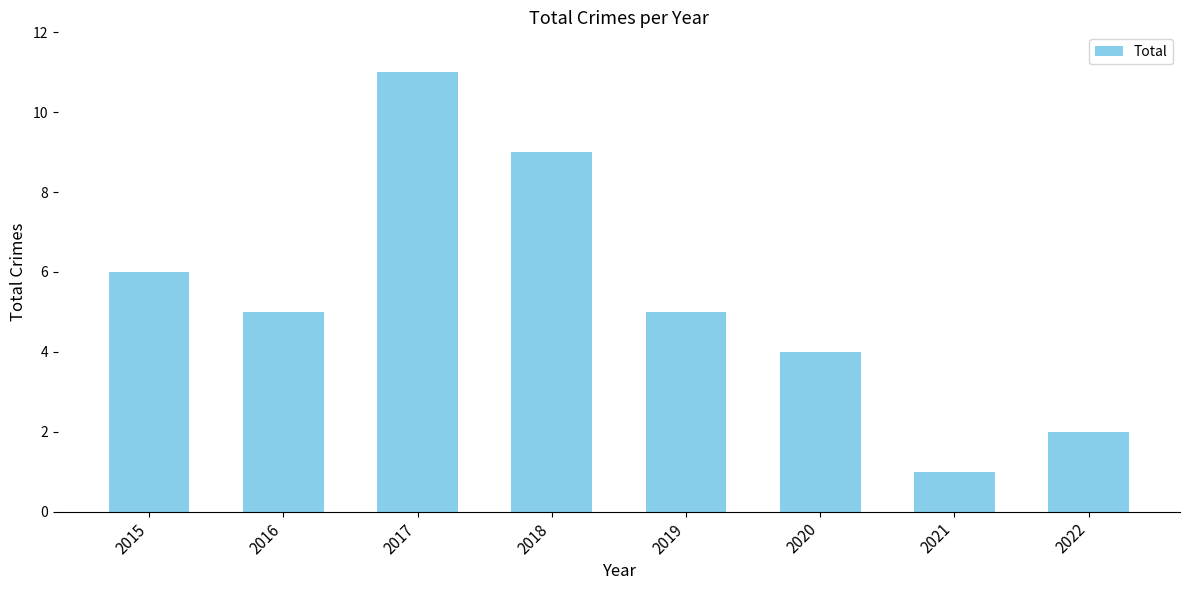

Is it true that the value at 2018 is 13?

False